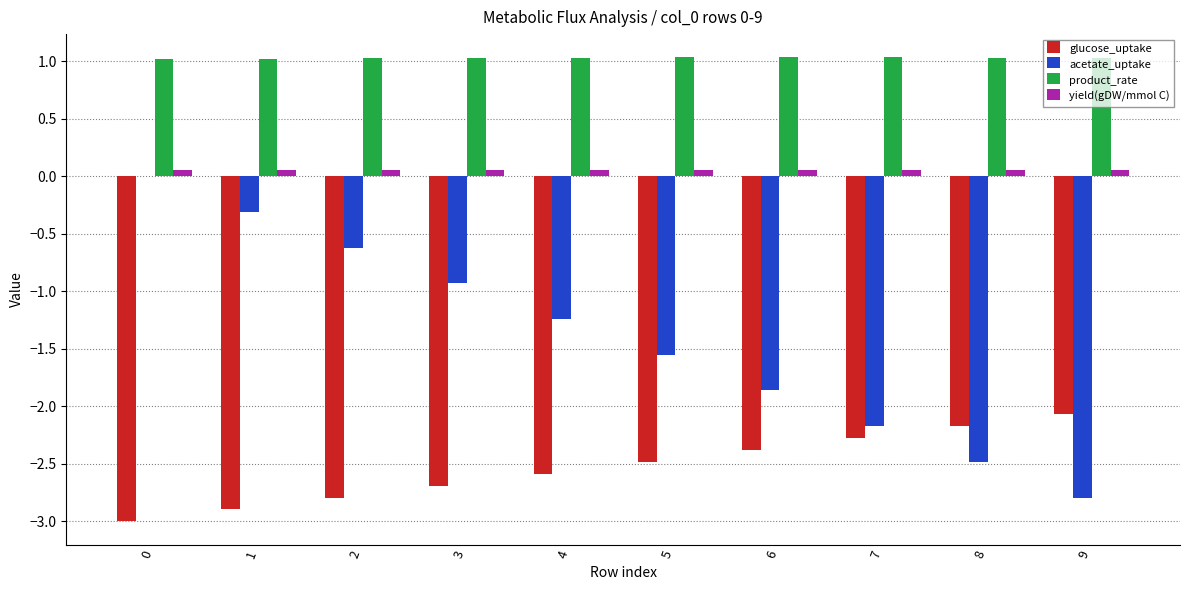

Between 6 and 8, which series saw the biggest shift?

acetate_uptake